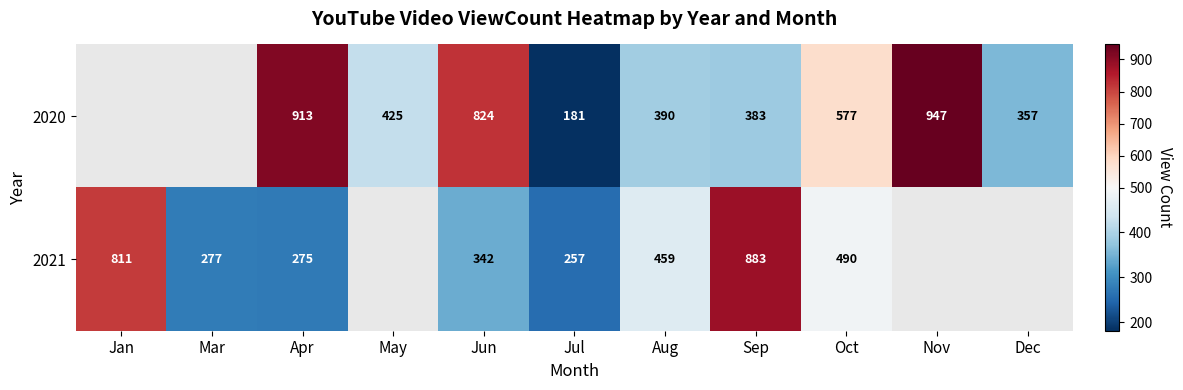

What is the total value across all series at Jun?

1166